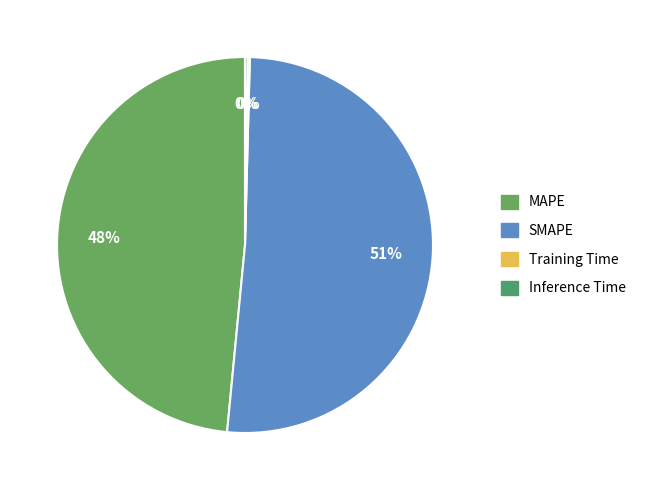

Rank the categories by value from highest to lowest.

SMAPE, MAPE, Inference Time, Training Time